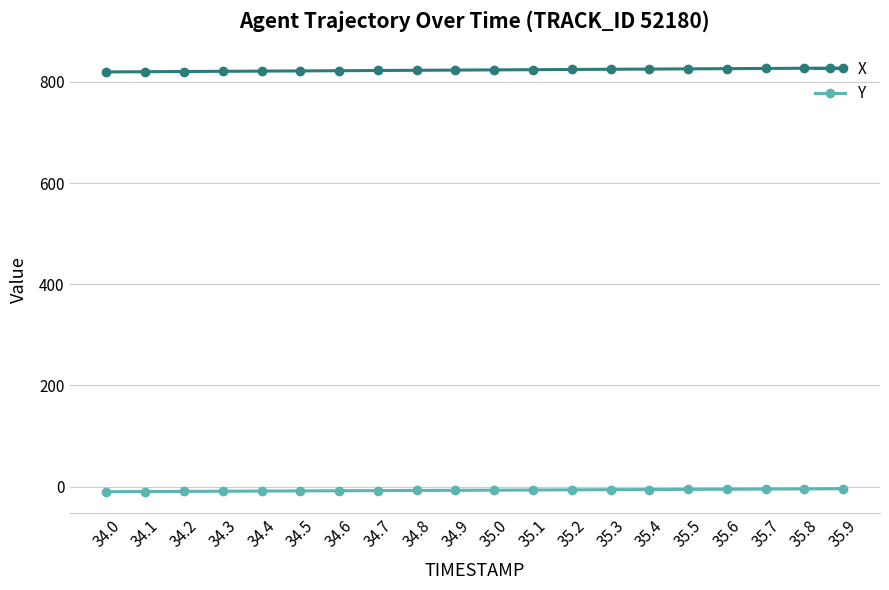

True or false: X and Y cross at least once.

False